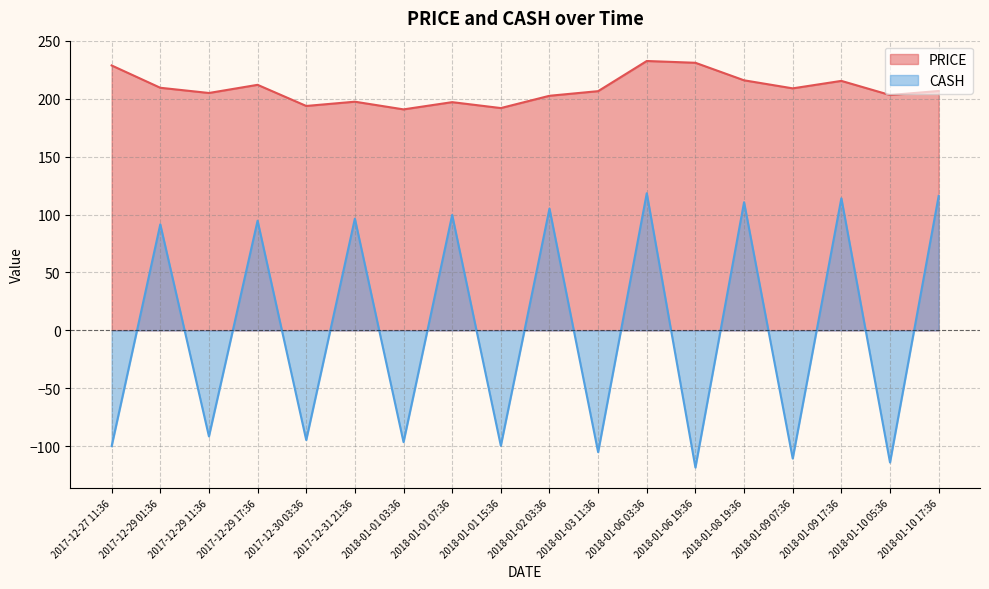

How many distinct data groups are displayed?

2